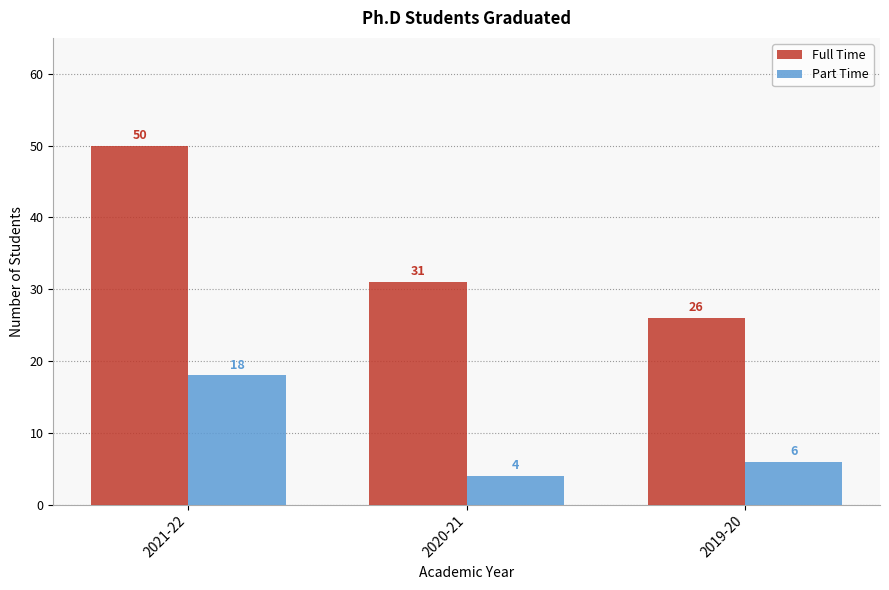

Reading left to right, what are all the values shown in this chart?

Full Time: 2021-22=50	2020-21=31	2019-20=26
Part Time: 2021-22=18	2020-21=4	2019-20=6